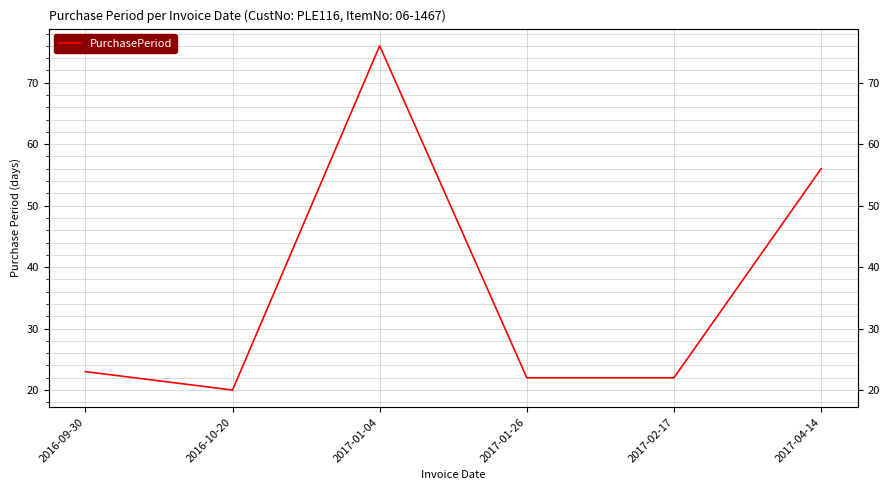

The chart shows a value of 56 at 2017-04-14. True or false?

True